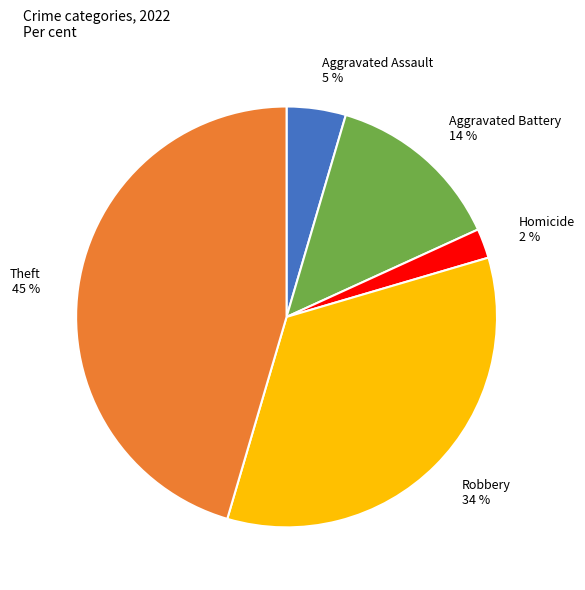

Is it true that Homicide 2 % is 2% of the pie?

True